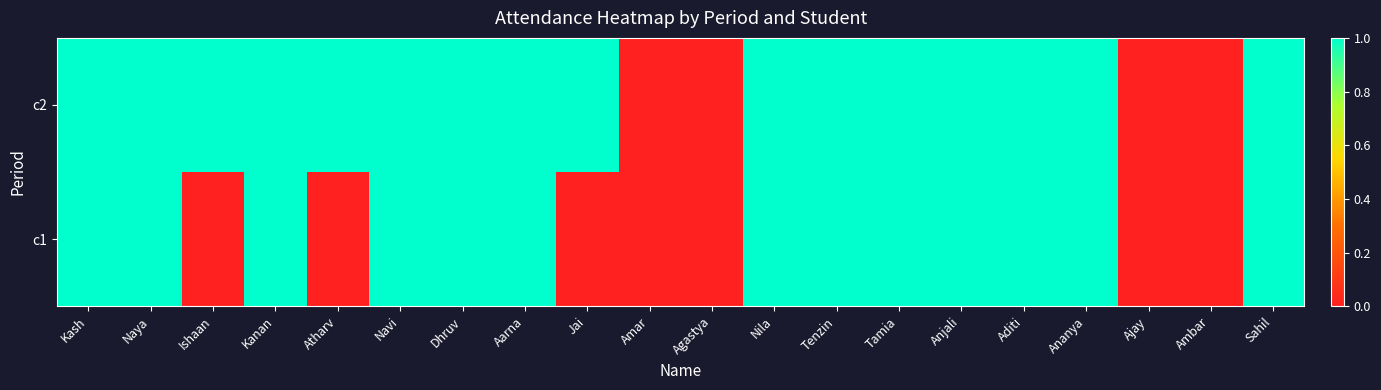

Which has a higher value, Aarna or Atharv?

Aarna